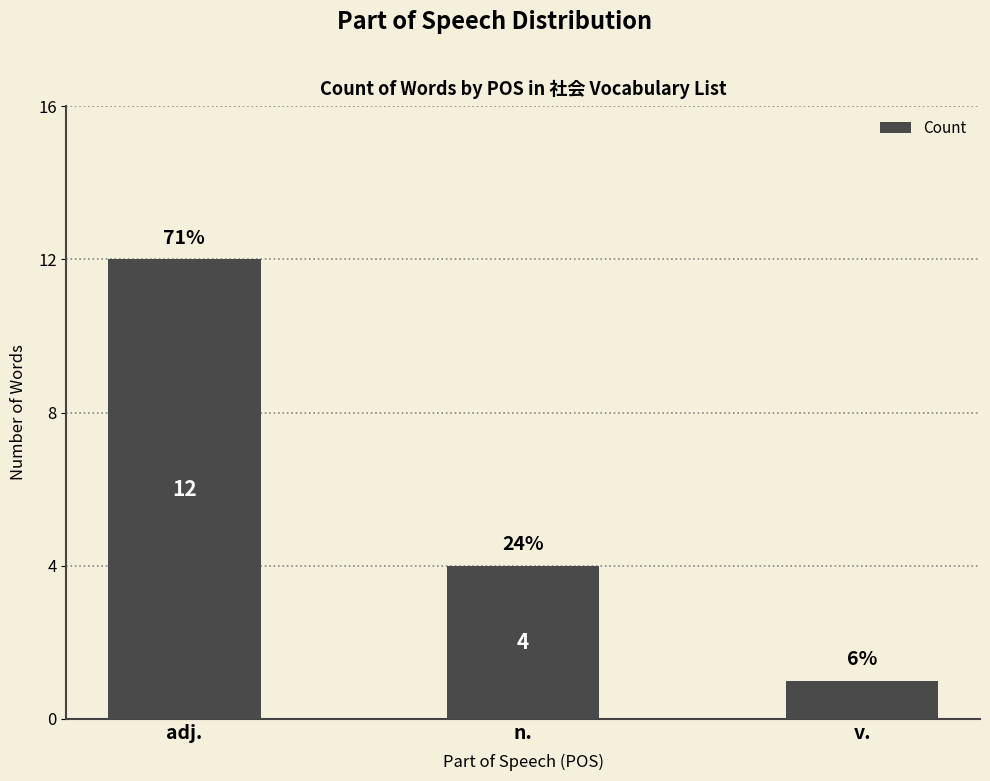

Does the chart contain any negative values?

No